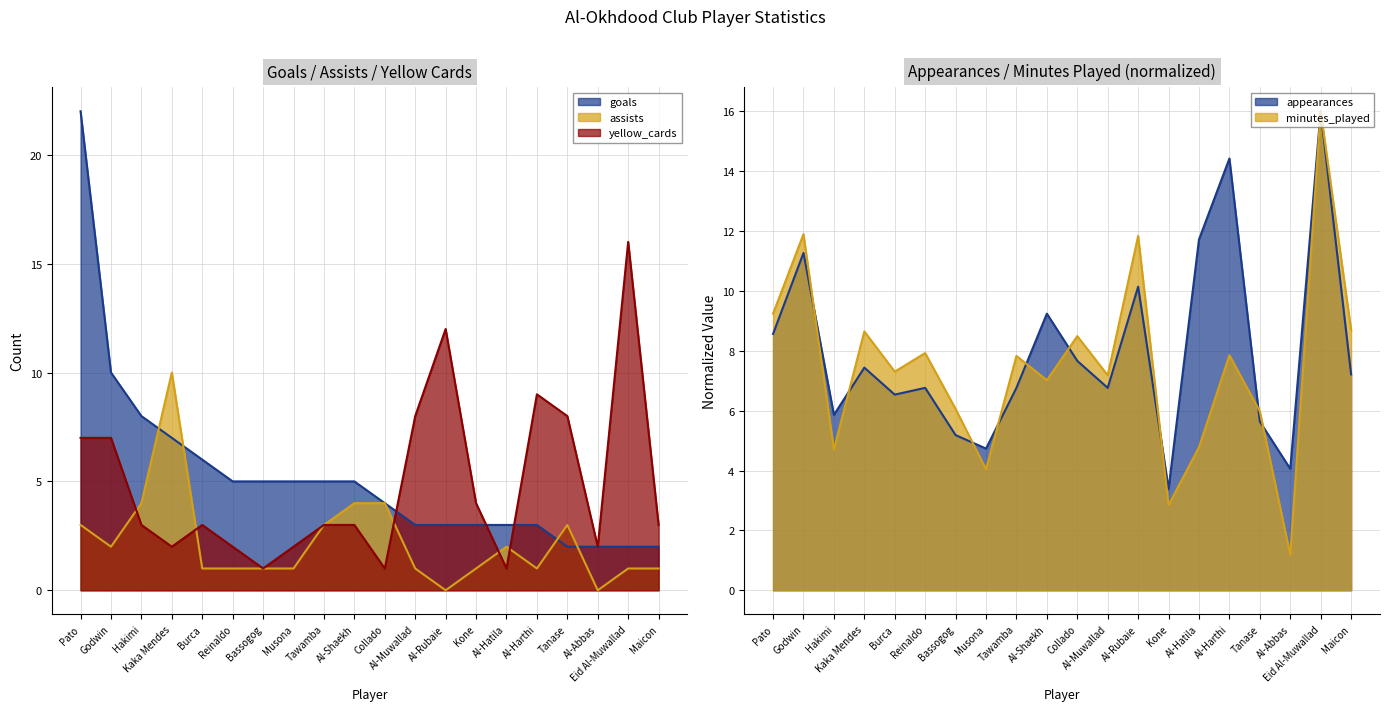

What is the total value across all series at Al-Shaekh?

12